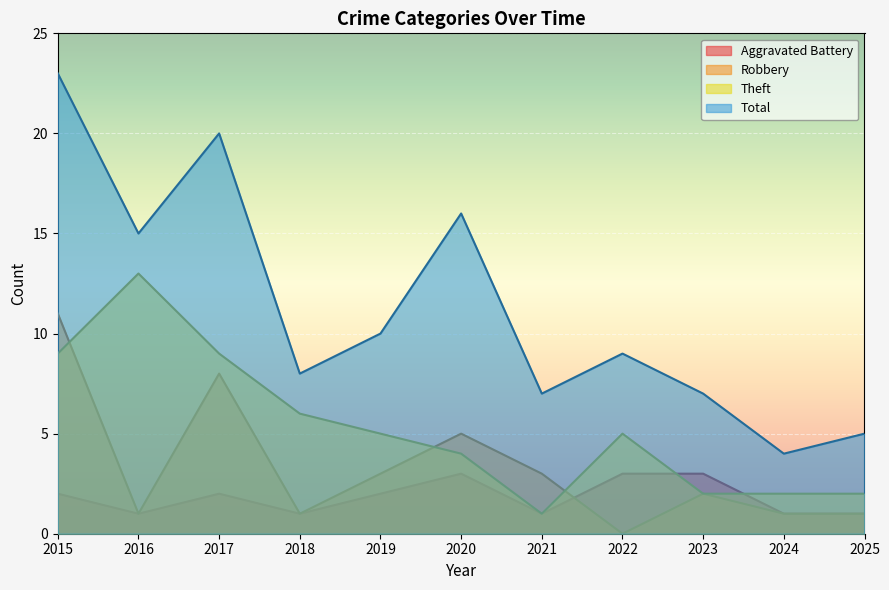

What are all the series names shown in the legend?

Aggravated Battery, Robbery, Theft, Total